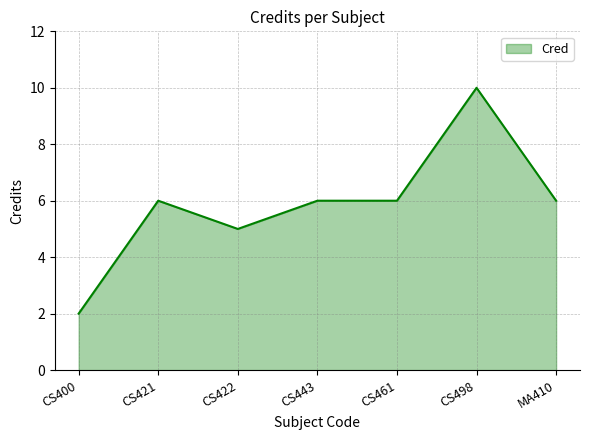

Where is the first local minimum?

CS422